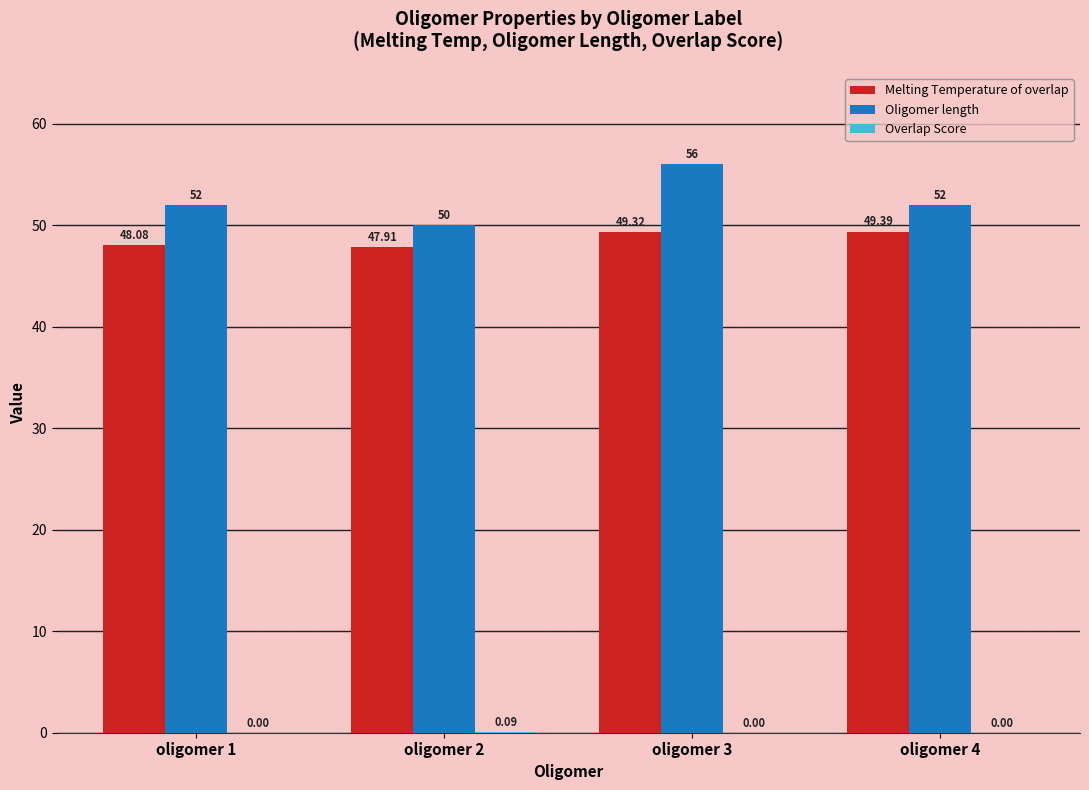

What is the sum of the Oligomer length values at oligomer 3 and oligomer 4?

108.0